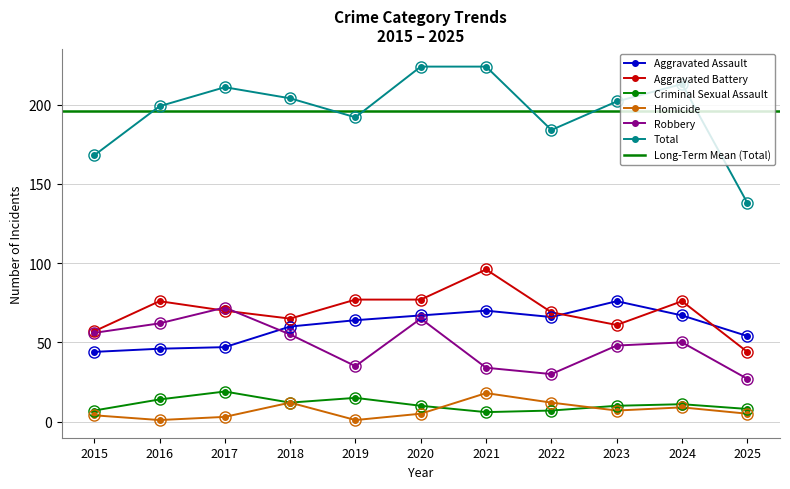

True or false: Aggravated Assault and Total cross at least once.

False